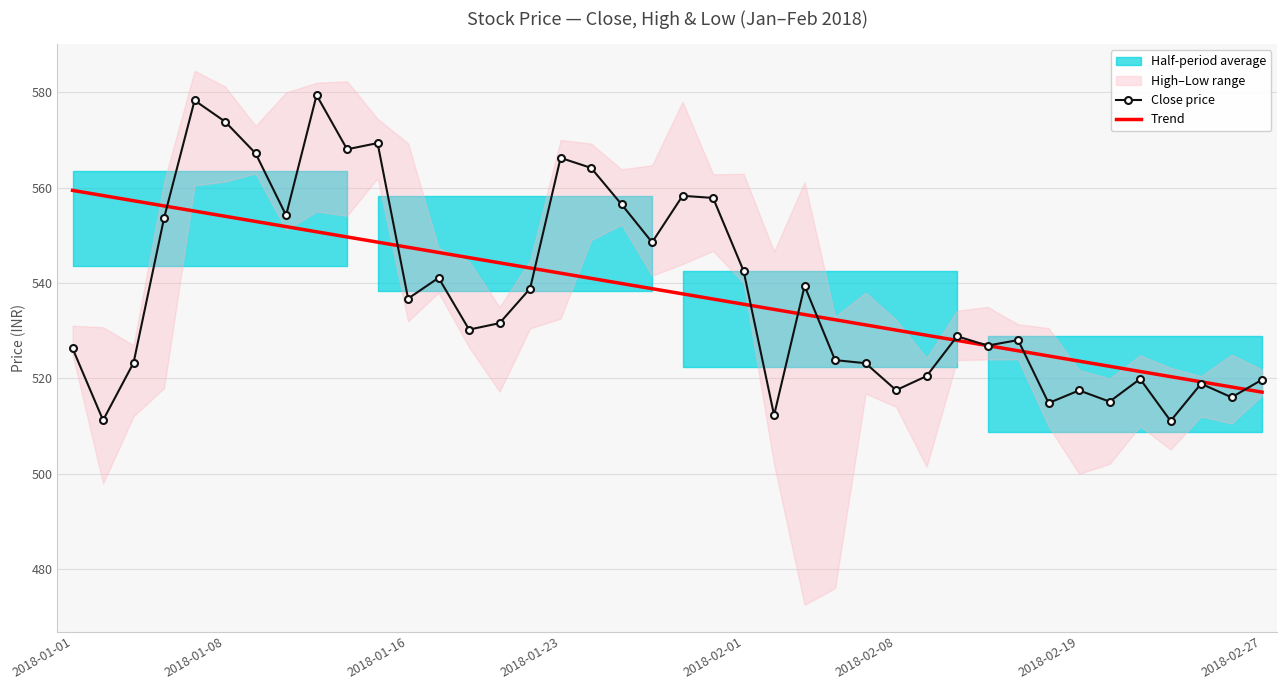

Is it true that Trend equals 534.5 at 23?

True